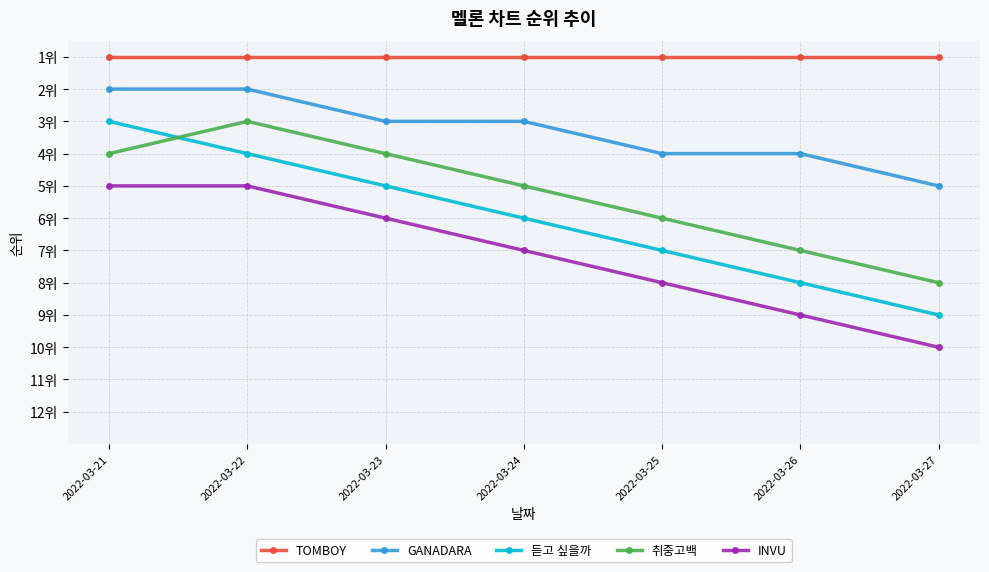

Between 2022-03-24 and 2022-03-26, which series saw the biggest shift?

듣고 싶을까